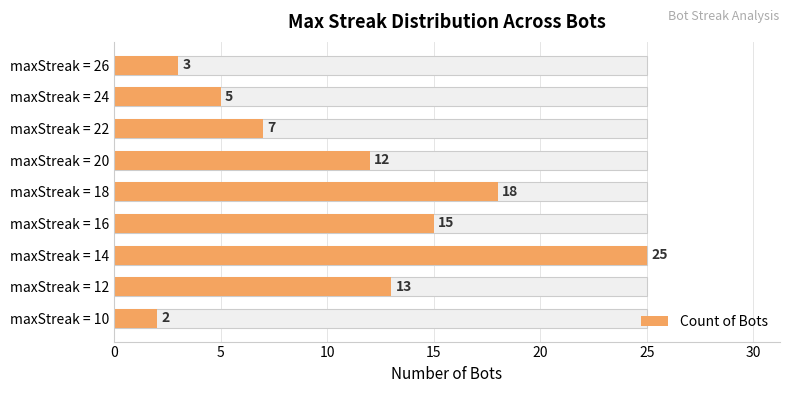

Between maxStreak = 14 and maxStreak = 22, which is larger?

maxStreak = 14